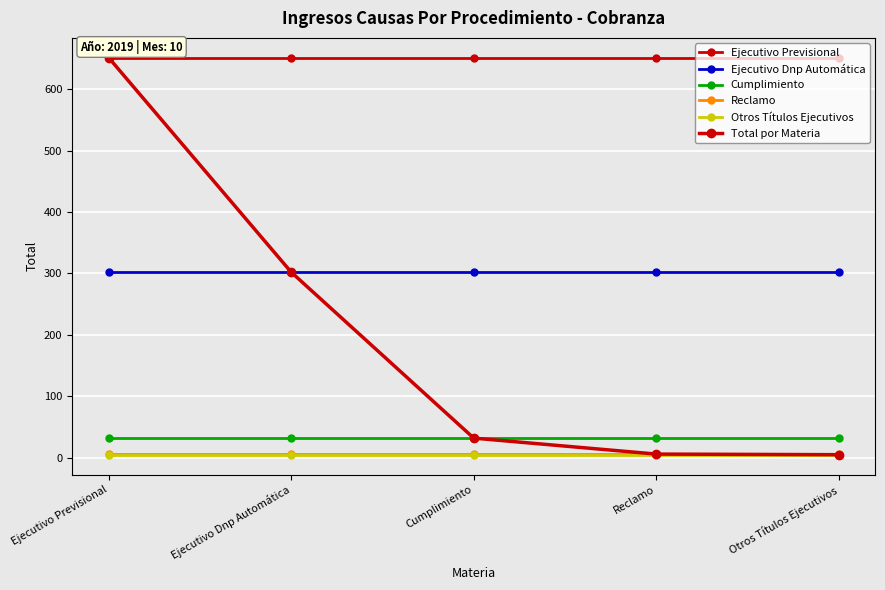

Is this an area chart (filled region under the line)?

No